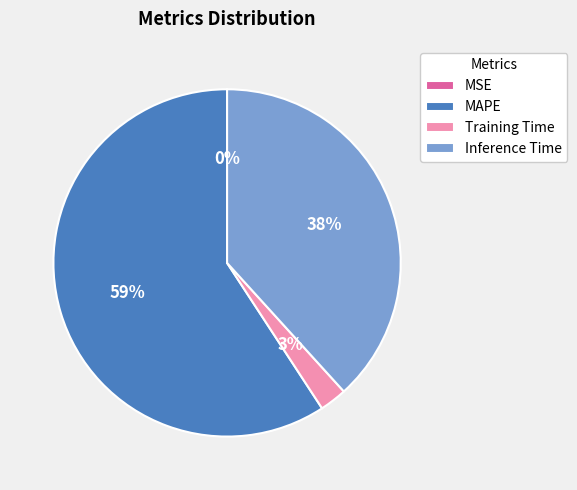

To the nearest percent, what is the average slice percentage?

25%